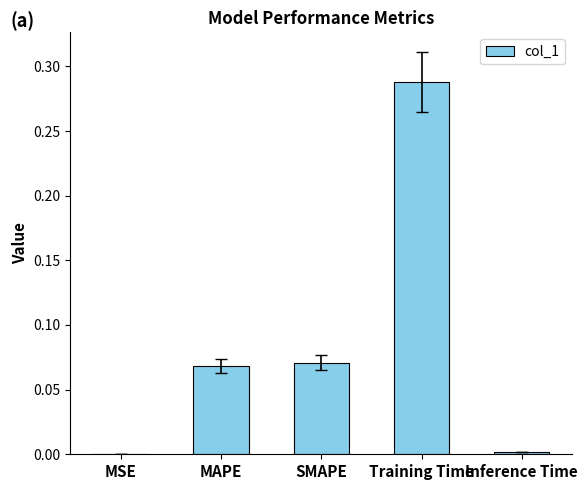

At which category does the chart reach its peak across all series?

Training Time